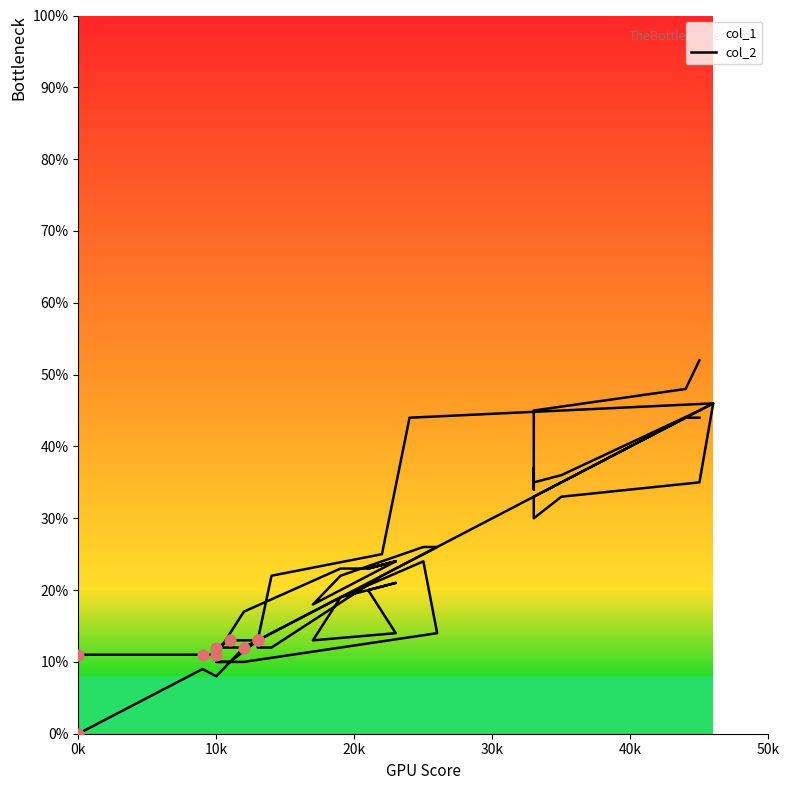

What are all the series names shown in the legend?

col_1, col_2